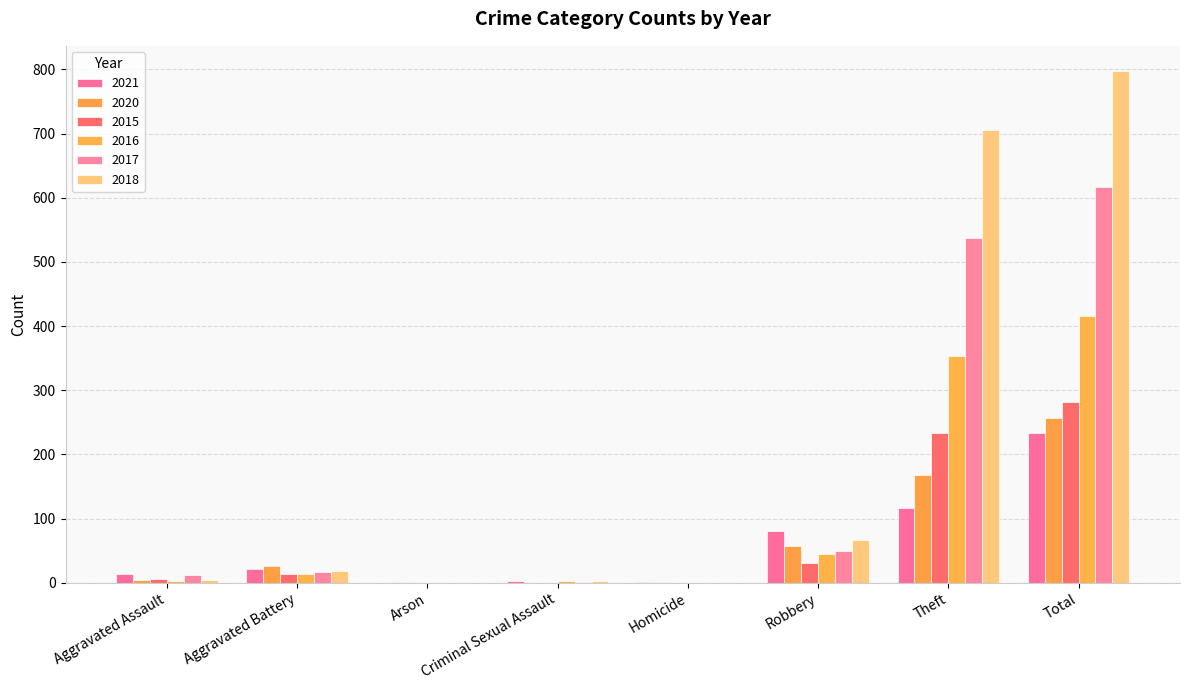

Is the value of 2018 at Robbery greater than the value of 2015 at Homicide?

Yes